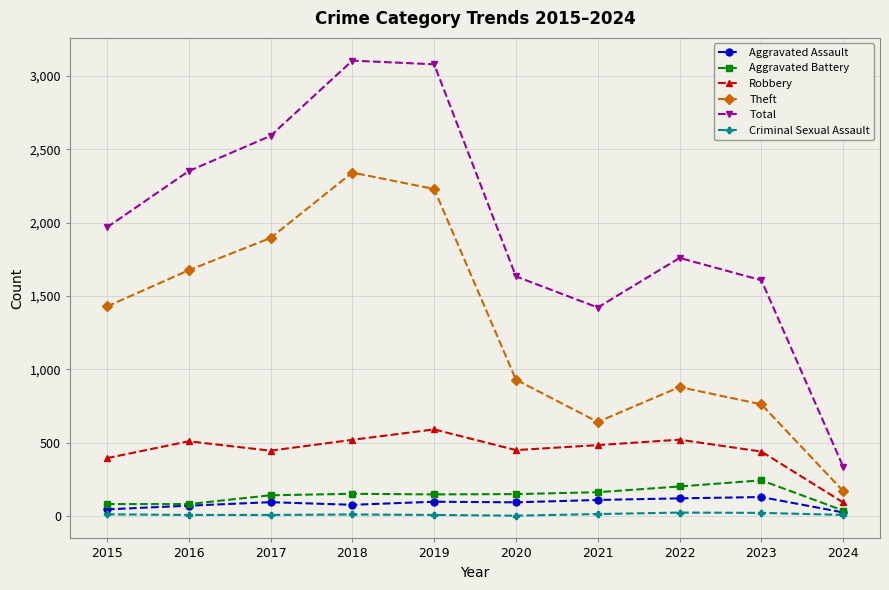

The Robbery series shows 778 at 2022. True or false?

False